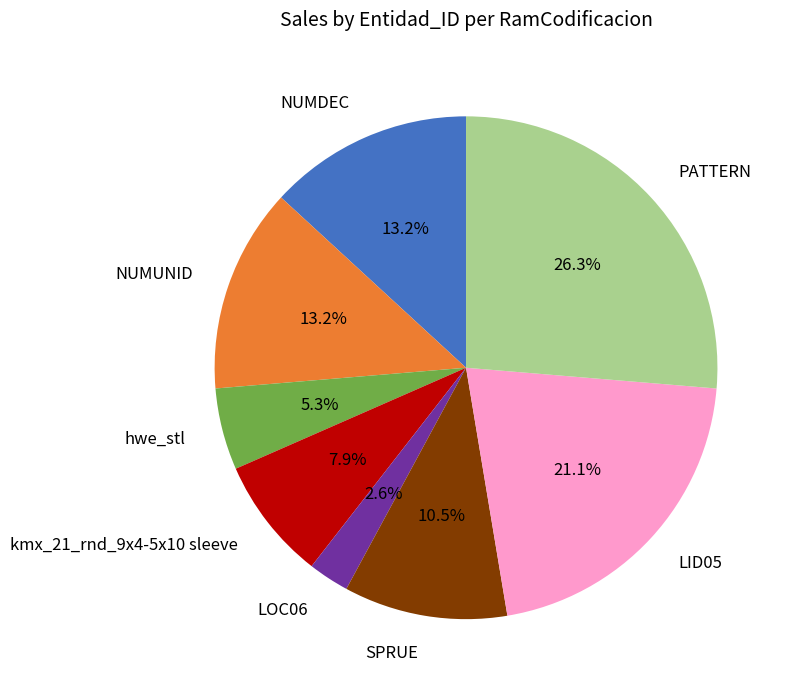

True or false: NUMDEC accounts for 25% of the total.

False